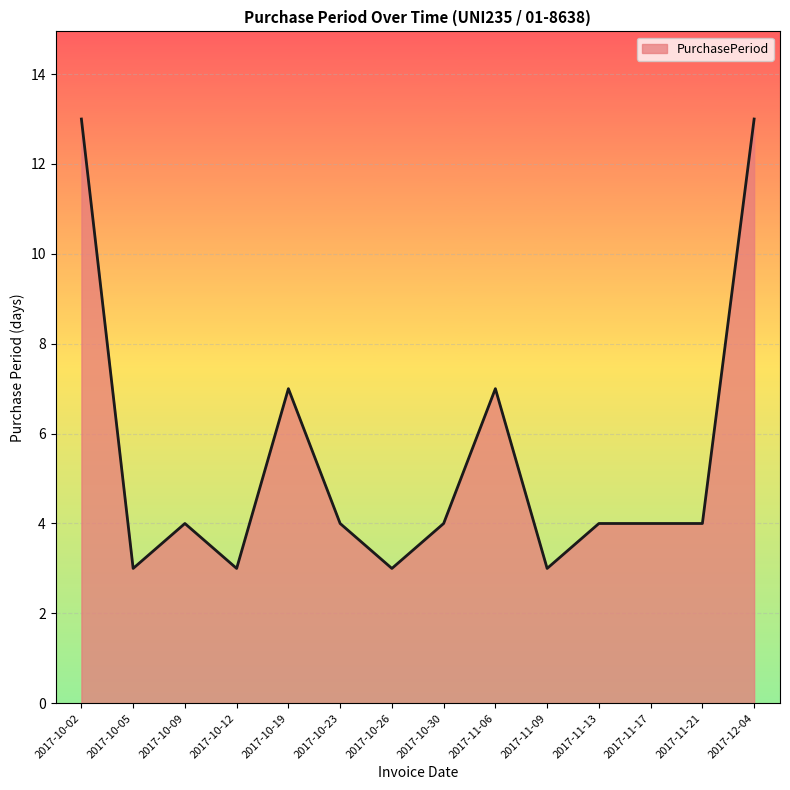

What is the ratio of the value at 2017-12-04 to the value at 2017-11-17?

3.2